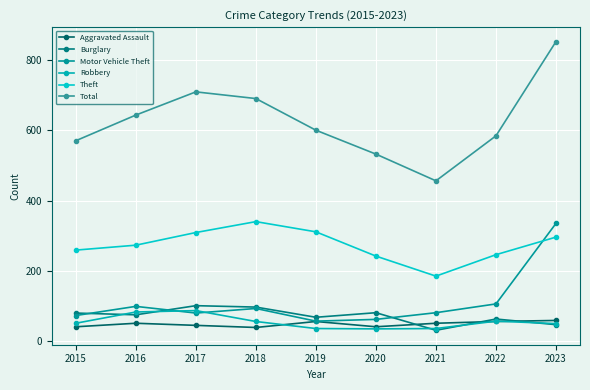

True or false: Theft and Aggravated Assault intersect in this chart.

False